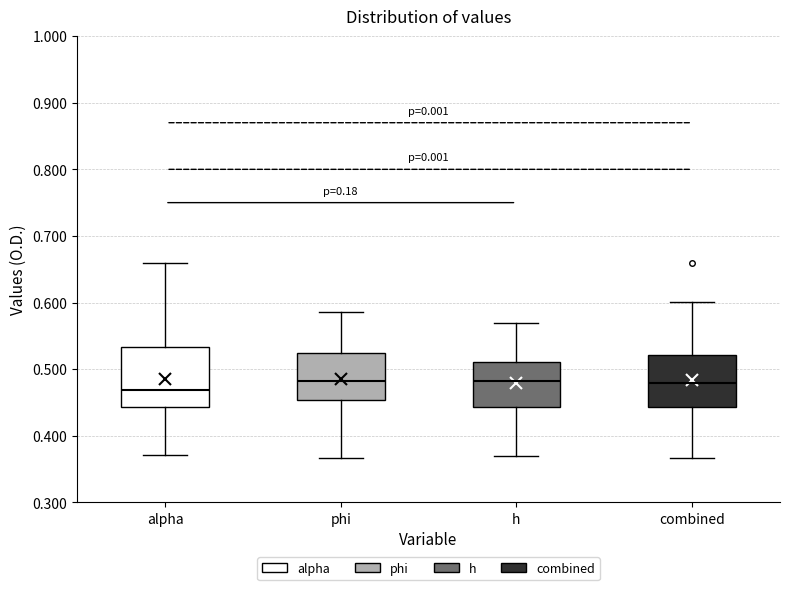

Which box is the tallest, from its lower edge to its upper edge?

alpha